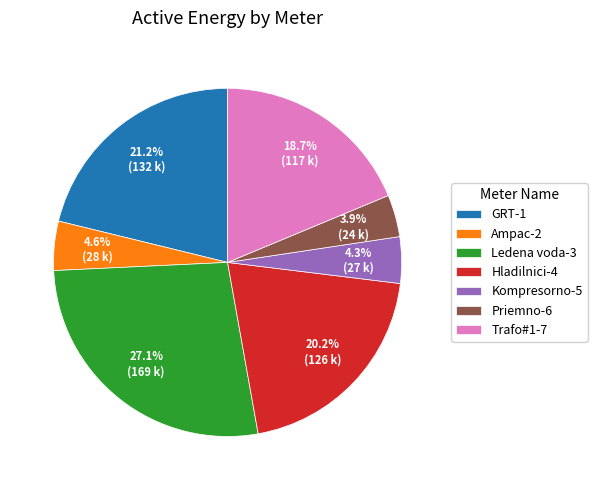

Does Hladilnici-4 represent more than half of the total?

No